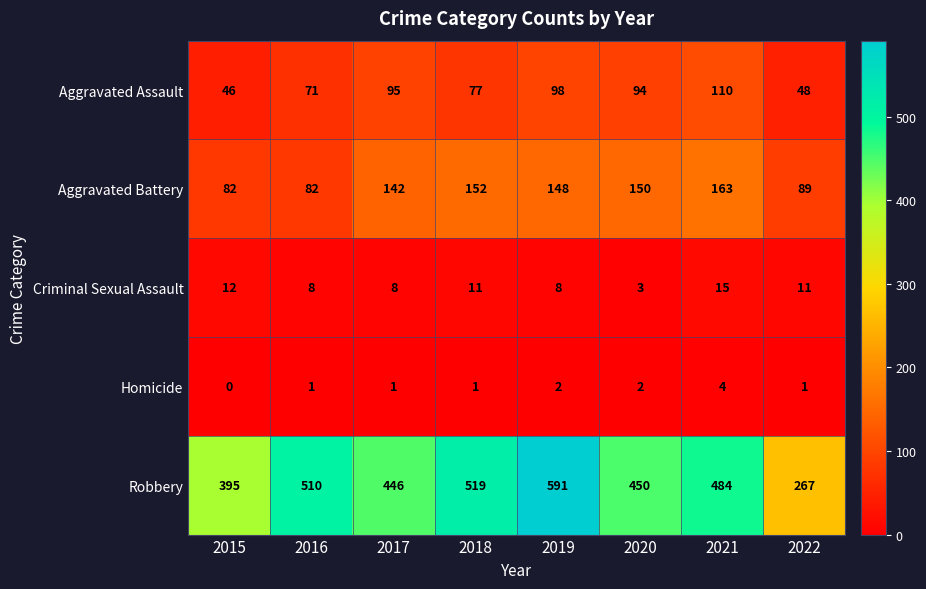

What is the difference between the maximum and minimum values in the Homicide series?

4